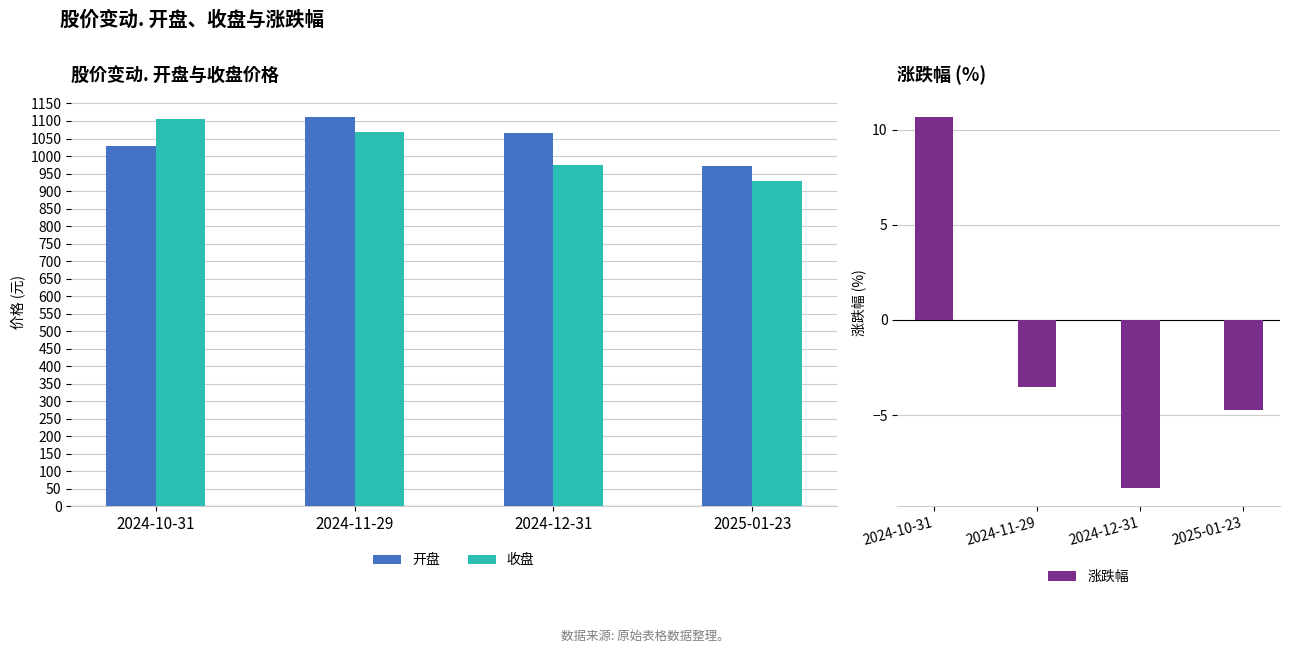

The value of 涨跌幅 at 2025-01-23 is -1.6. True or false?

False